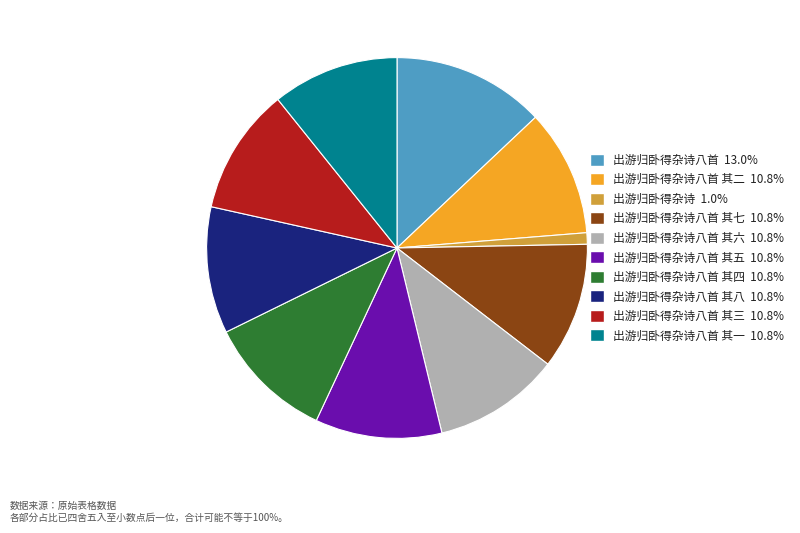

Does any single category account for the majority?

No